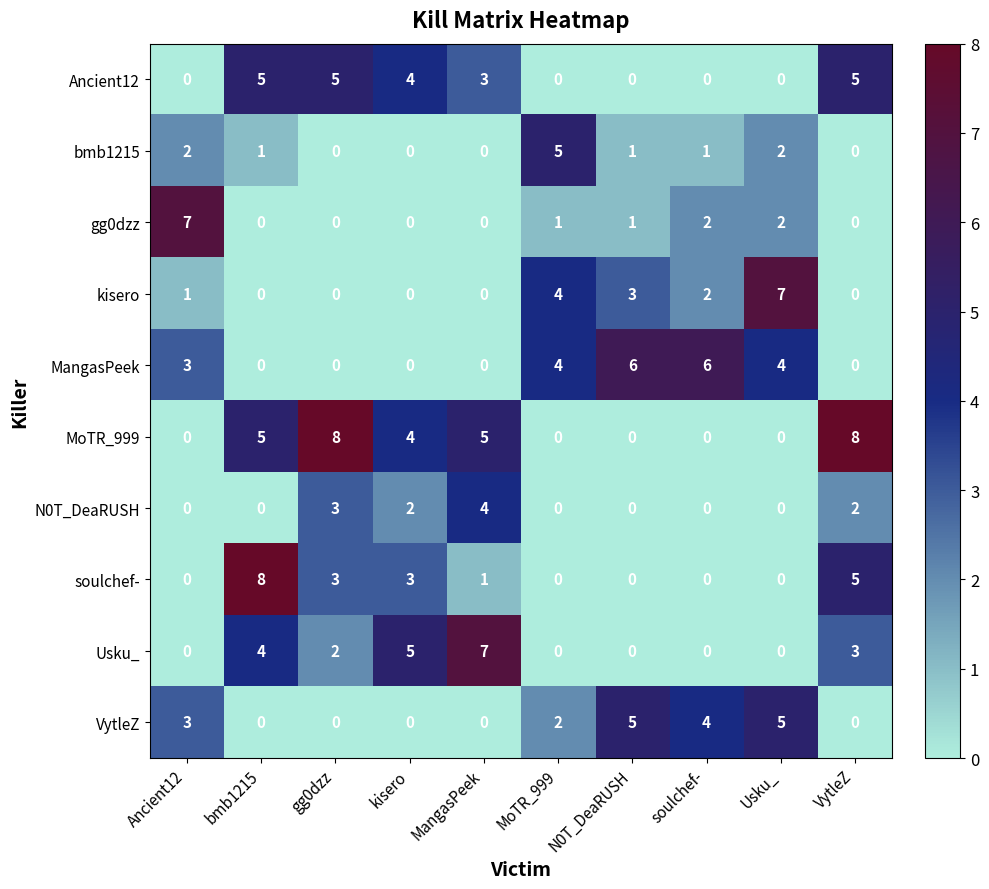

Between Ancient12 and N0T_DeaRUSH, which series saw the biggest shift?

gg0dzz